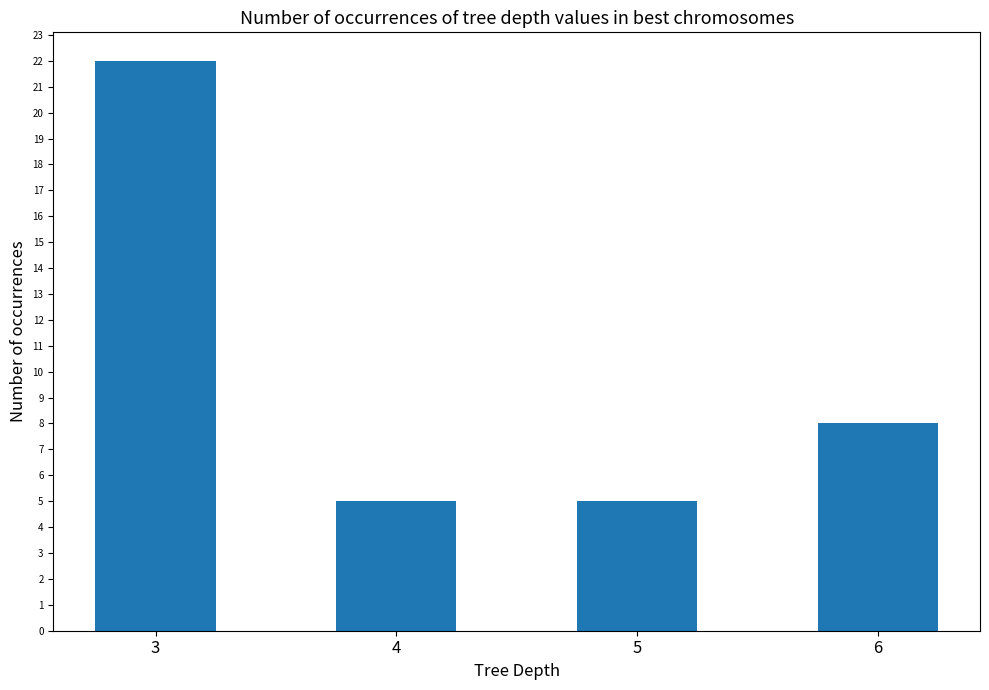

Which category has the highest value across all series?

3